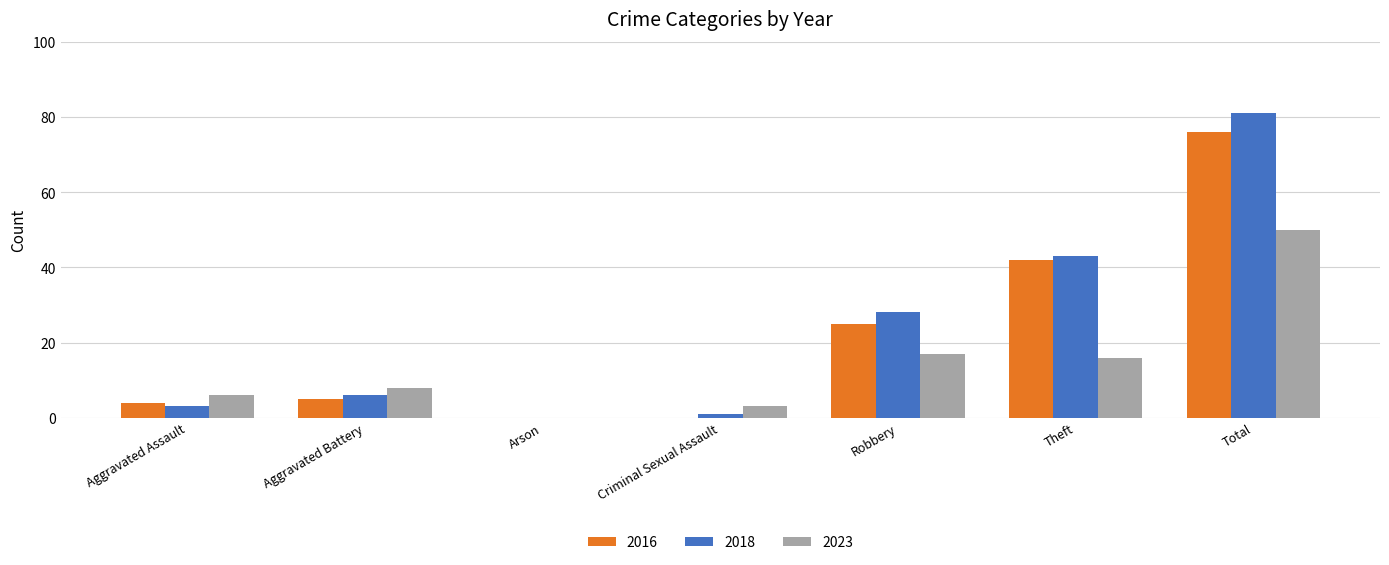

What is the sum of the 2023 values at Arson and Aggravated Battery?

8